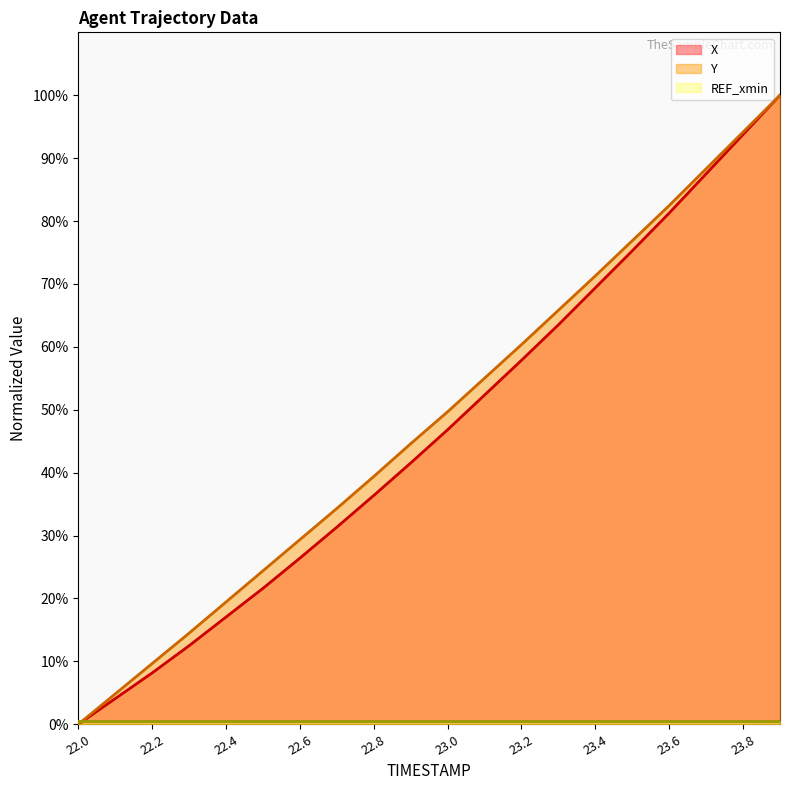

Is it true that Y equals 55.0 at 23.1?

True